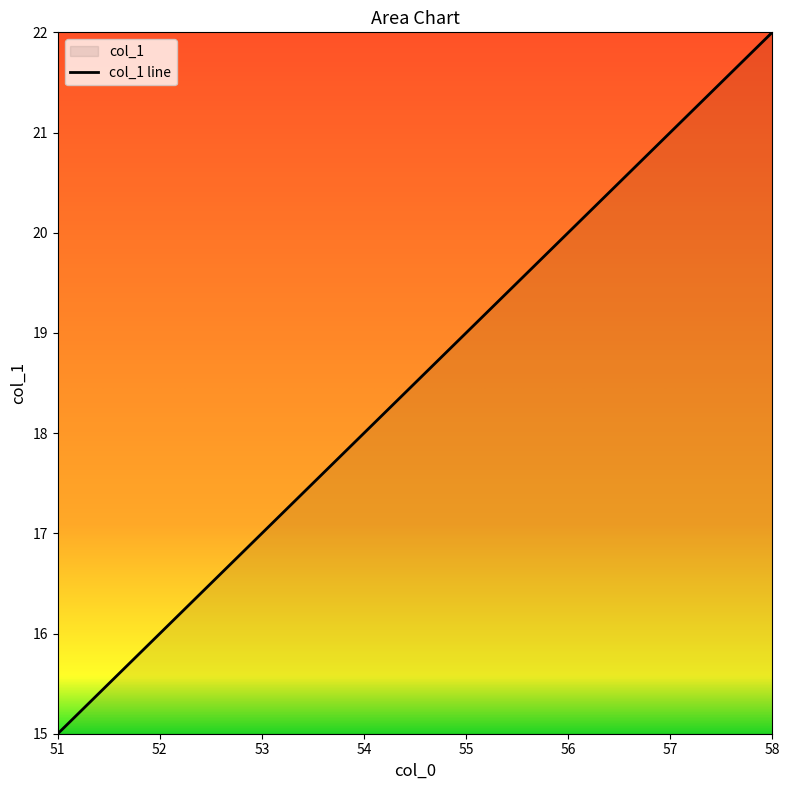

Does the chart display data point markers on the line(s)?

No